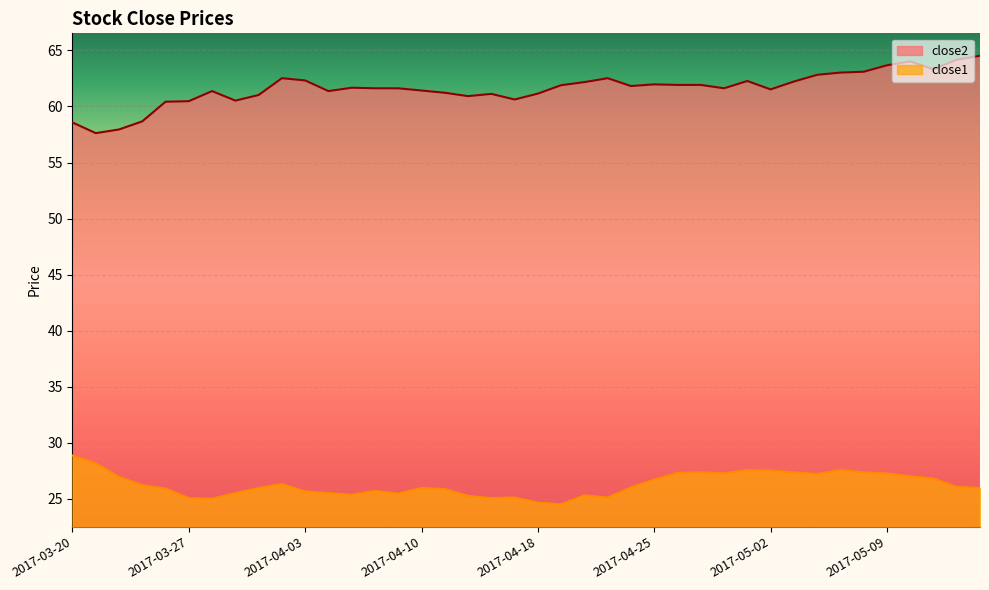

How many values in the close2 series are below 61?

9